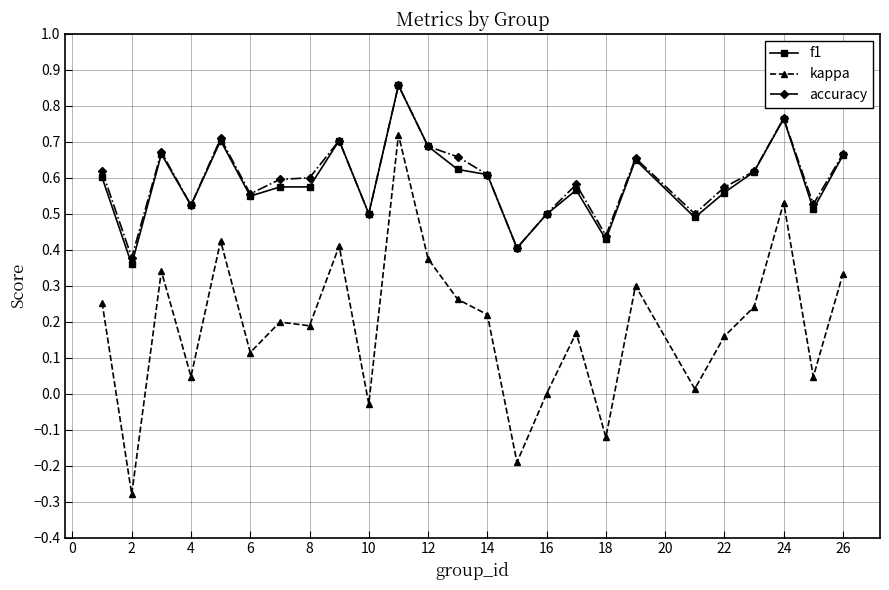

True or false: accuracy and kappa cross at least once.

False